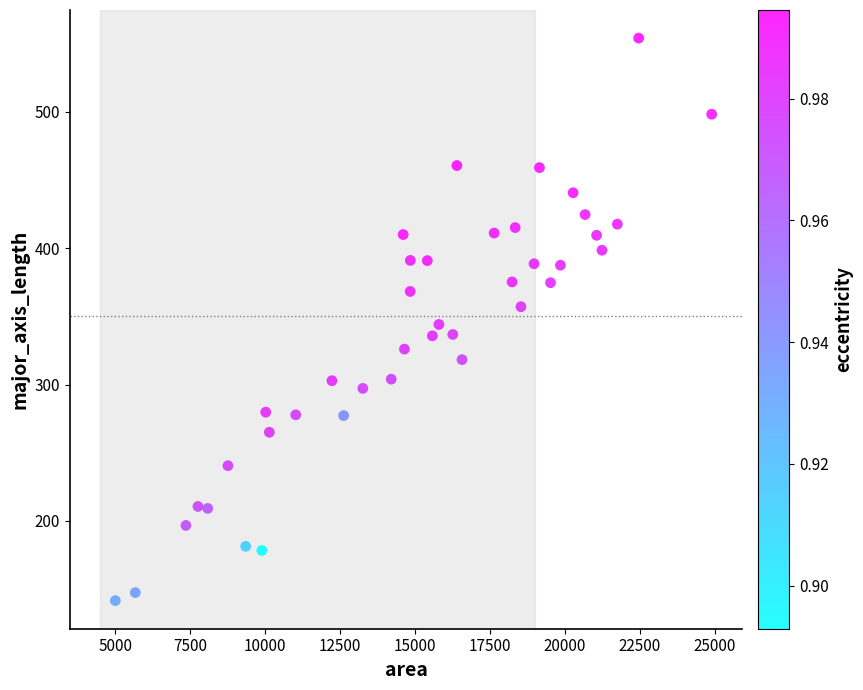

What is the range of Y values (max minus min)?

412.6